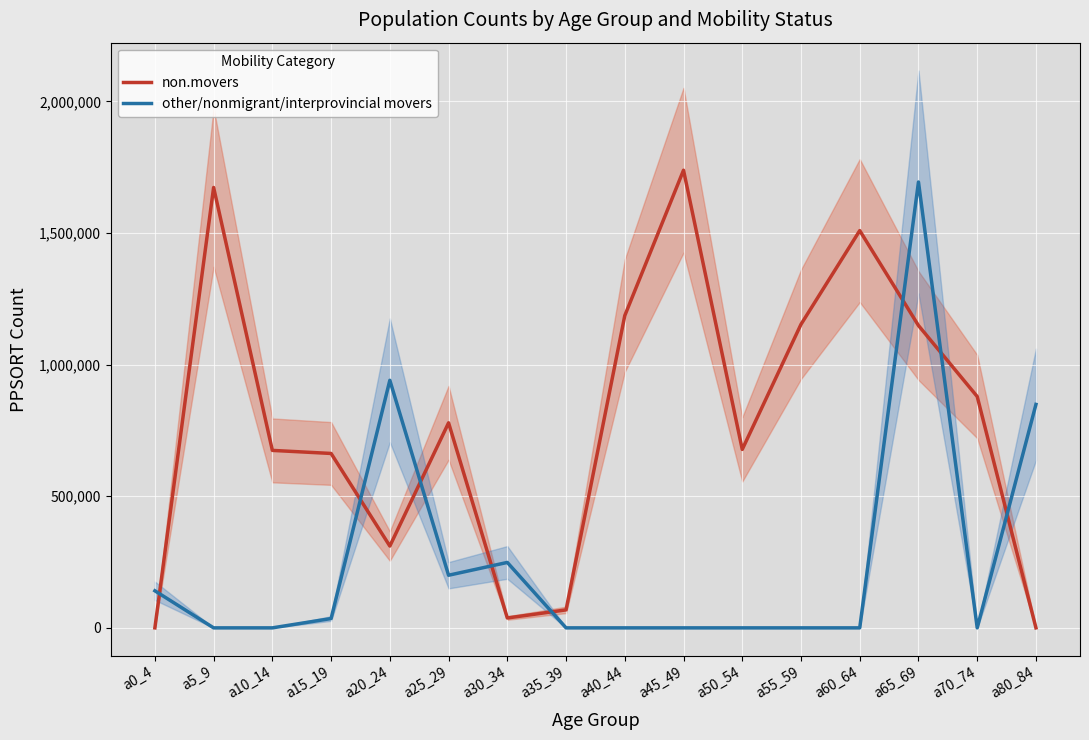

Which series has the largest total across all categories?

non.movers